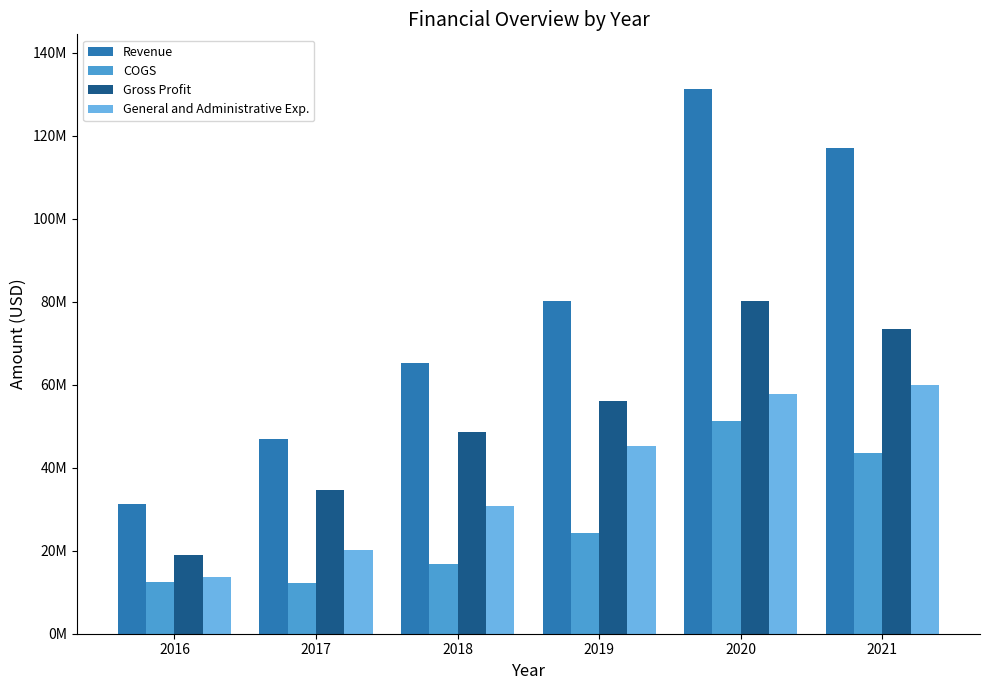

At which label does Gross Profit first exceed 56006000?

2020